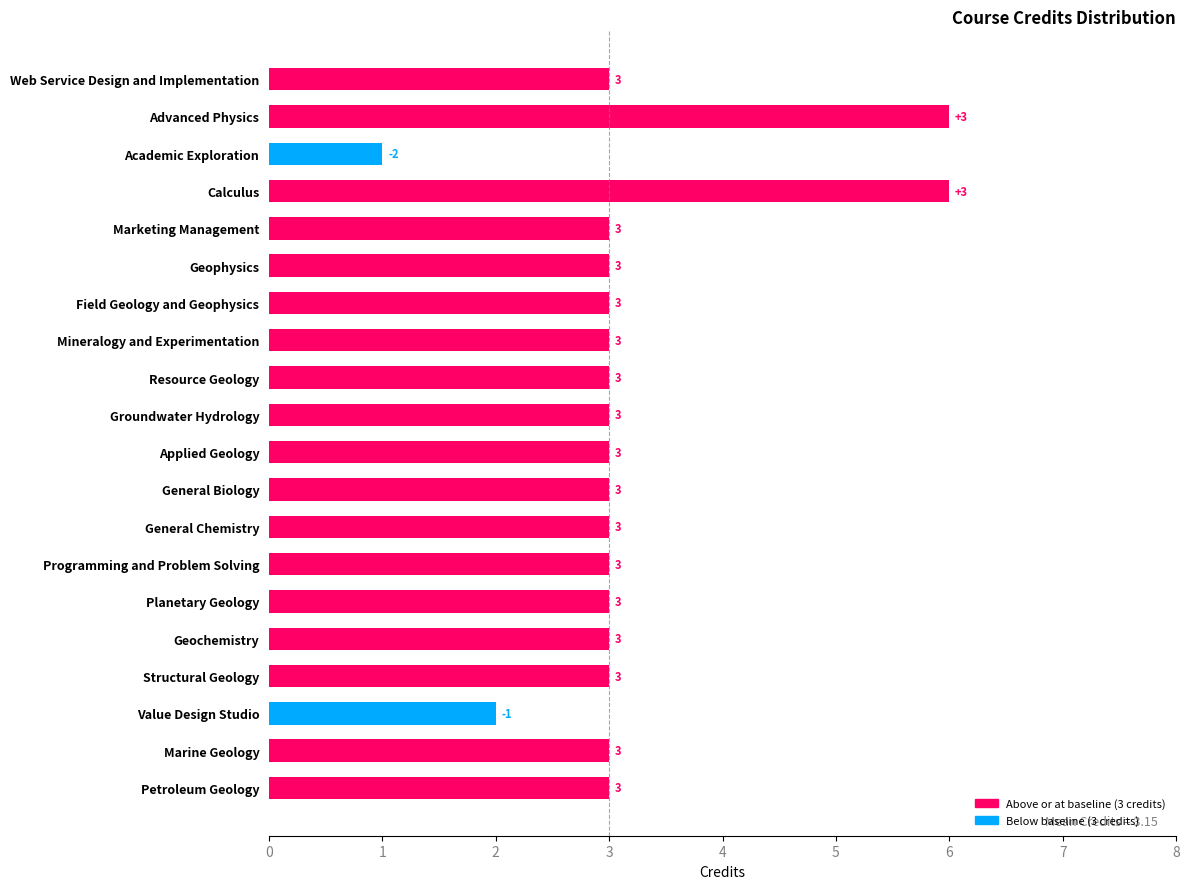

Approximately how many times larger is the value at Advanced Physics compared to Calculus?

1.0